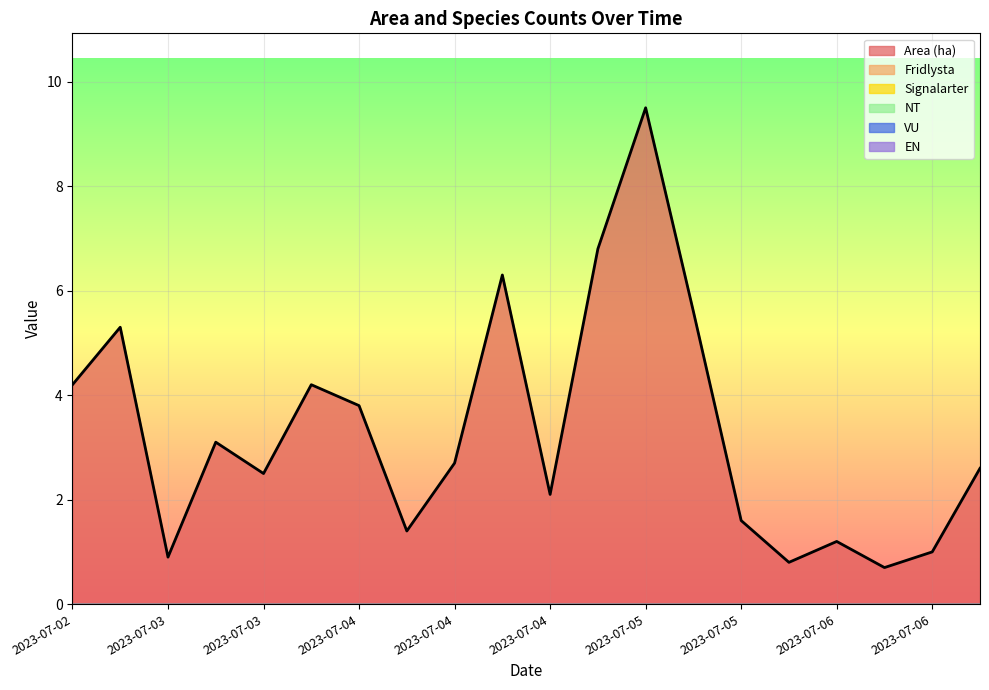

True or false: Area (ha) has more than 2 interior local peaks.

True